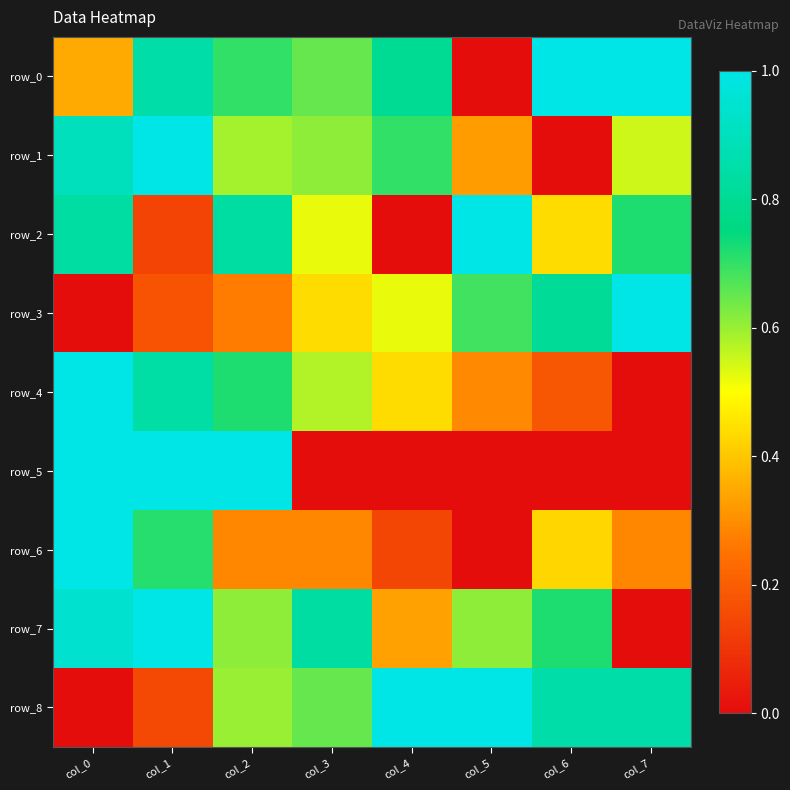

At how many categories does at least one series exceed 0?

8